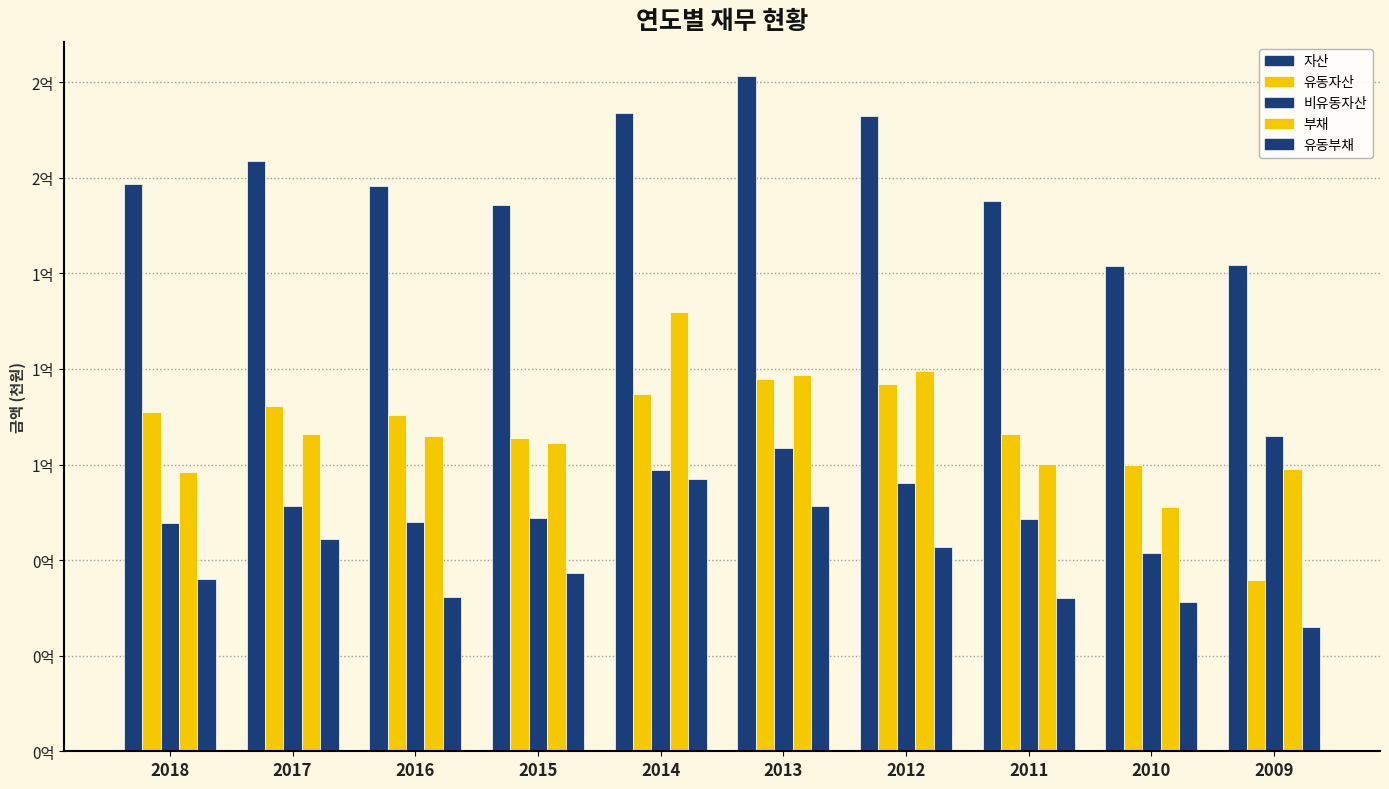

Does the chart contain stacked bars?

No